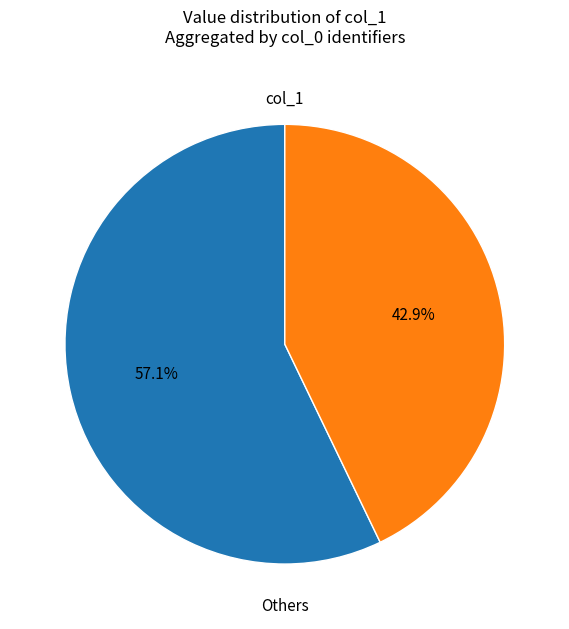

Is there a majority slice in this chart?

Yes